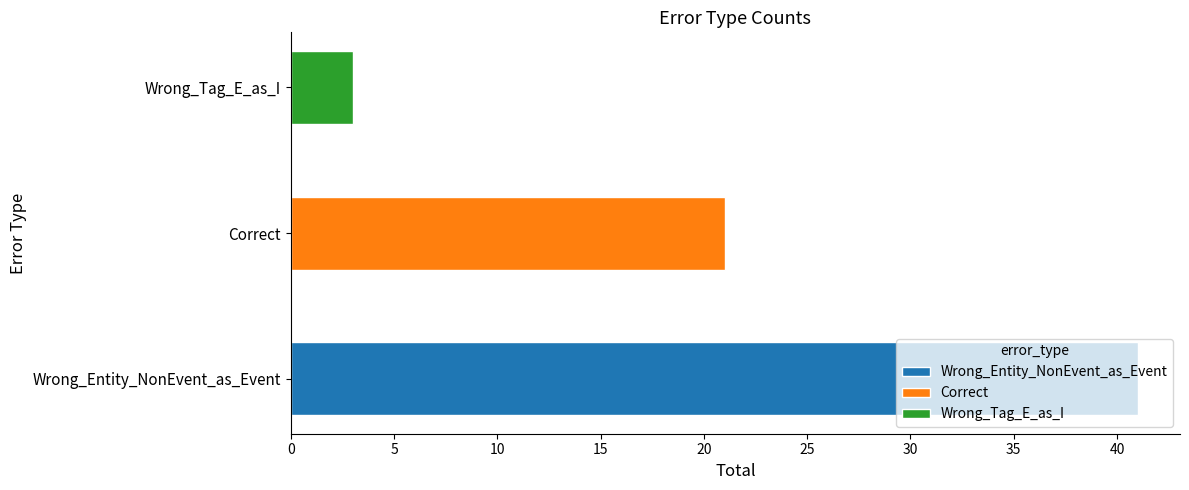

What is the ratio of the value at Correct to the value at Wrong_Tag_E_as_I?

7.0